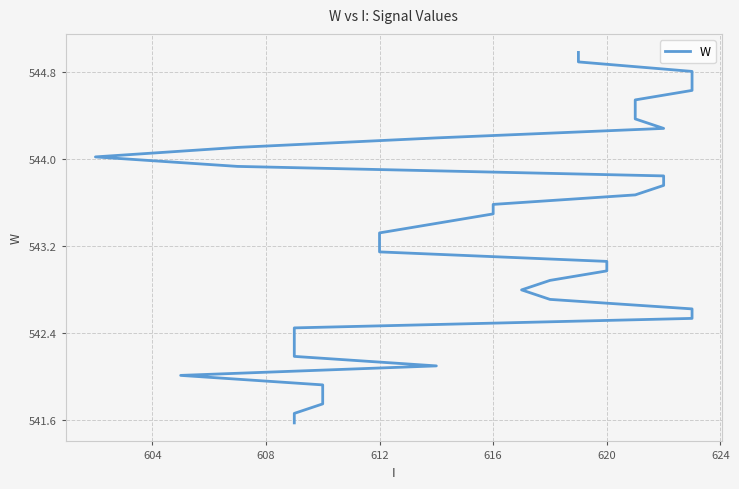

Reading left to right, list all the values displayed in this chart.

541.6	541.7	541.7	541.8	541.9	542.0	542.1	542.2	542.3	542.4	542.4	542.5	542.6	542.7	542.8	542.9	543.0	543.1	543.1	543.2	543.3	543.4	543.5	543.6	543.7	543.8	543.8	543.9	544.0	544.1	544.2	544.3	544.4	544.5	544.5	544.6	544.7	544.8	544.9	545.0